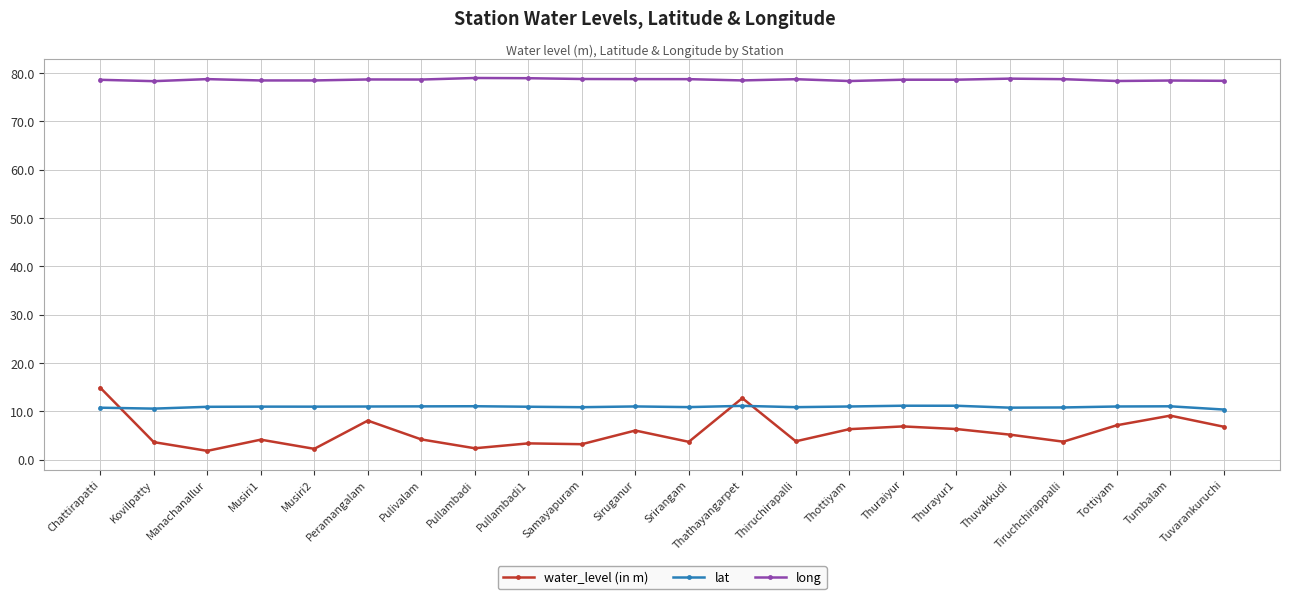

What is the total value across all series at Thurayur1?

96.1